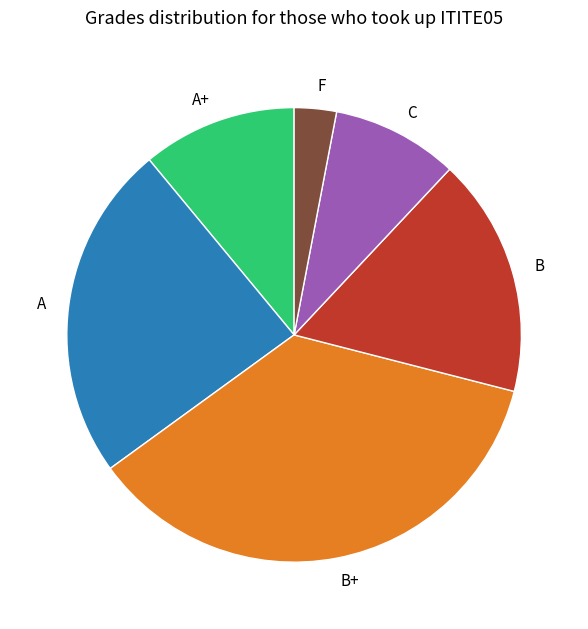

What is the ratio of the value at A to the value at B?

1.4